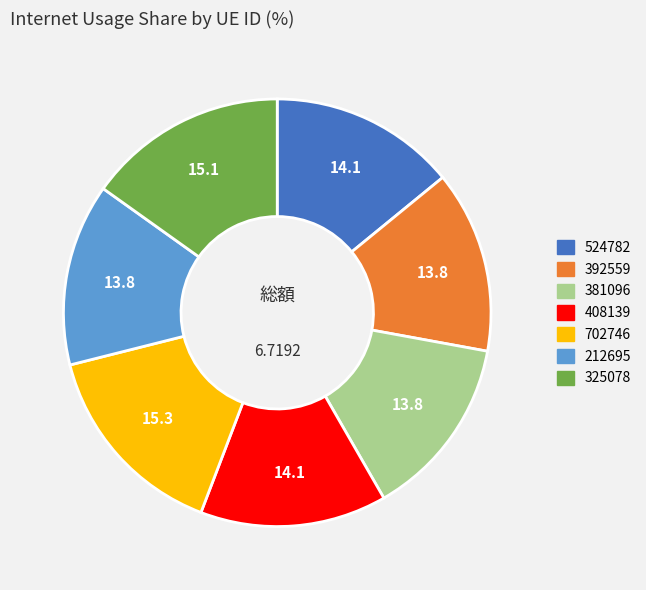

Which has a higher value, 702746 or 212695?

702746